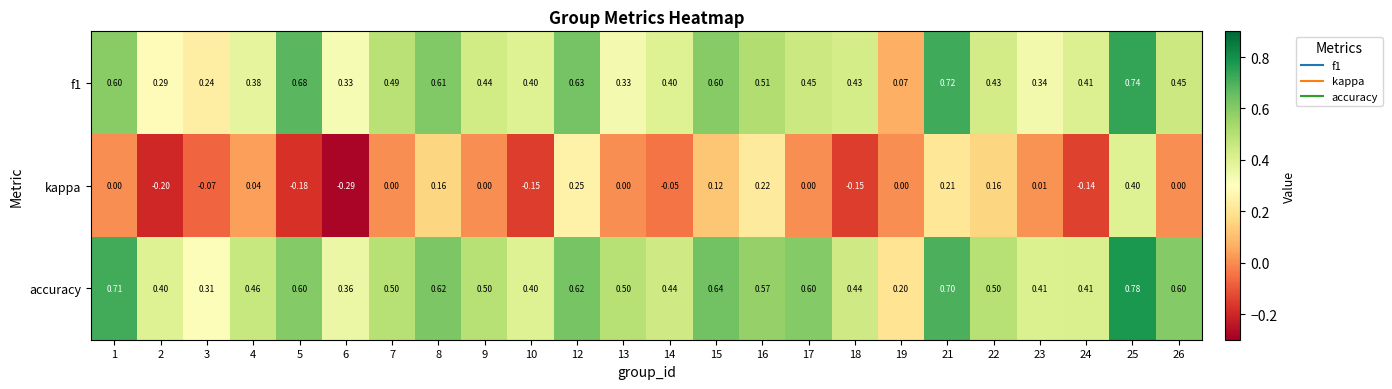

Between 6 and 26, which series saw the biggest shift?

kappa